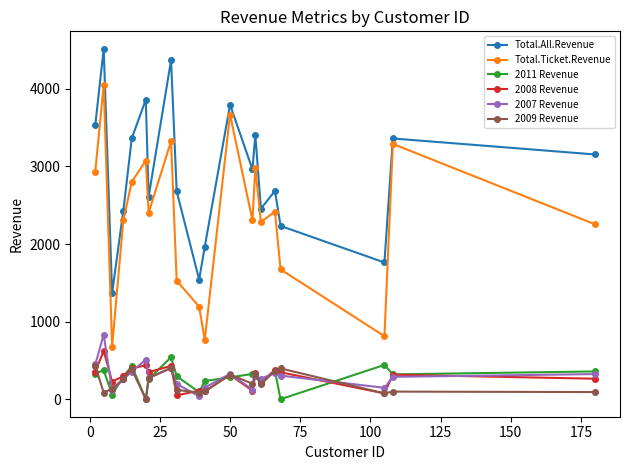

At how many categories does at least one series exceed 925?

20